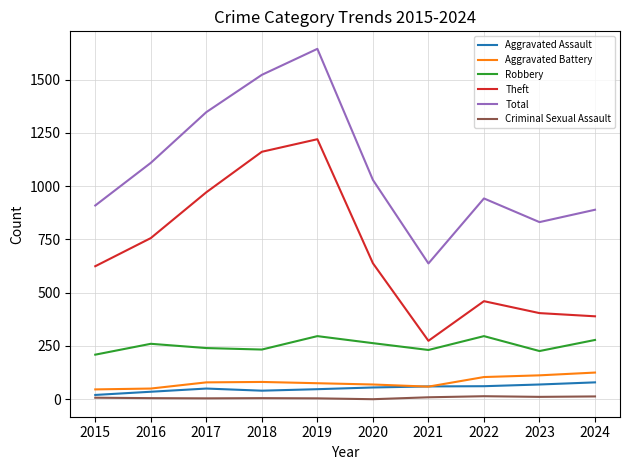

How many values in the Theft series are below 638?

5